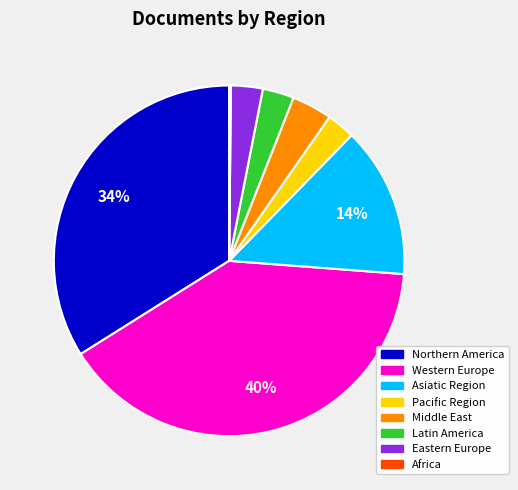

Does any single category account for the majority?

No